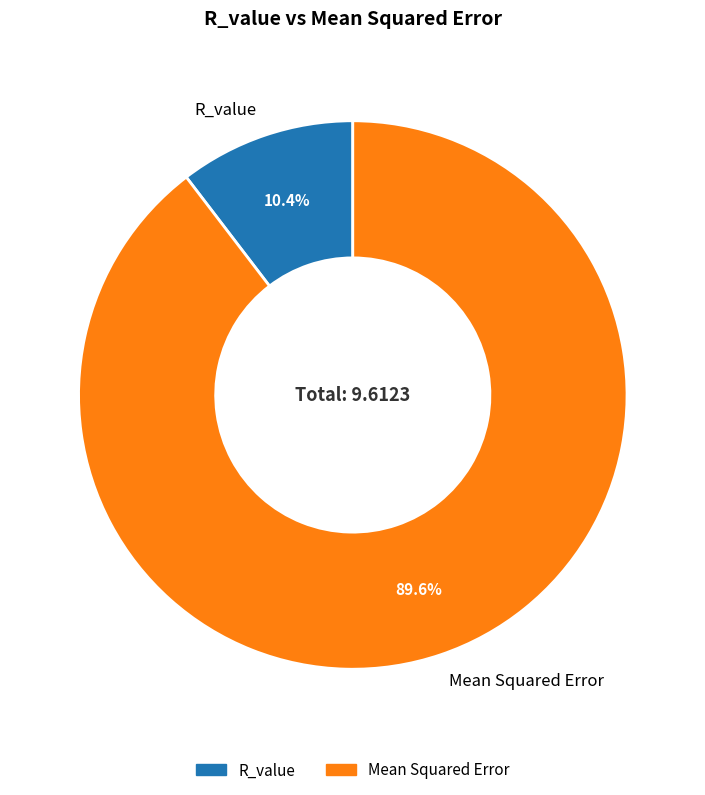

What is the largest slice in the pie chart?

Mean Squared Error